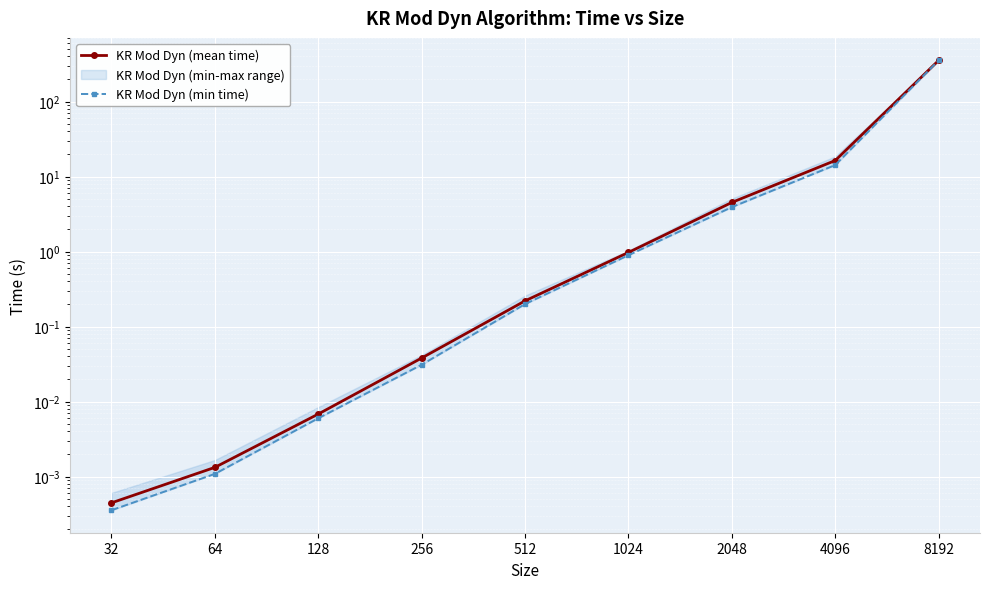

What is the difference between the KR Mod Dyn (min time) values at 512 and 8192?

353.5